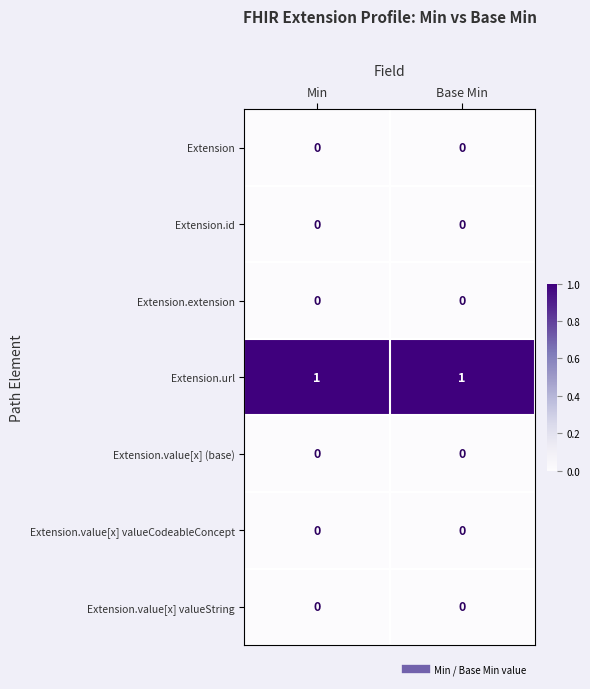

Reading left to right, transcribe all the data shown in this chart.

Extension: 0	0
Extension.id: 0	0
Extension.extension: 0	0
Extension.url: 1	1
Extension.value[x] (base): 0	0
Extension.value[x] valueCodeableConcept: 0	0
Extension.value[x] valueString: 0	0